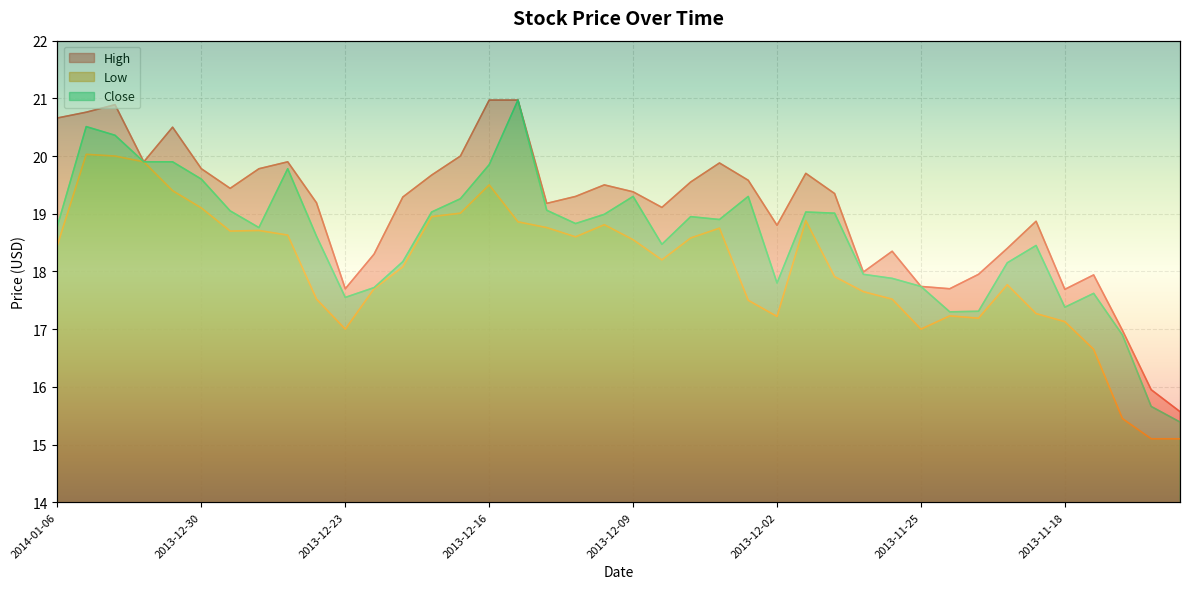

What is the greatest value displayed?

21.0